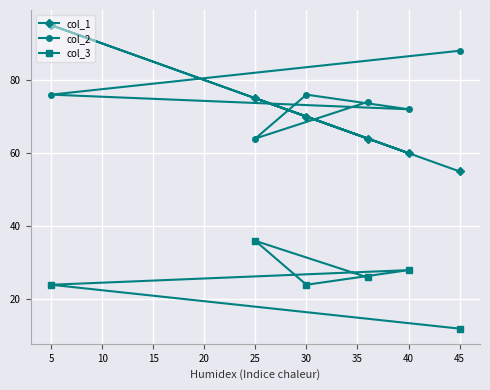

After their last crossing, which series has the higher values: col_1 or col_2?

col_2